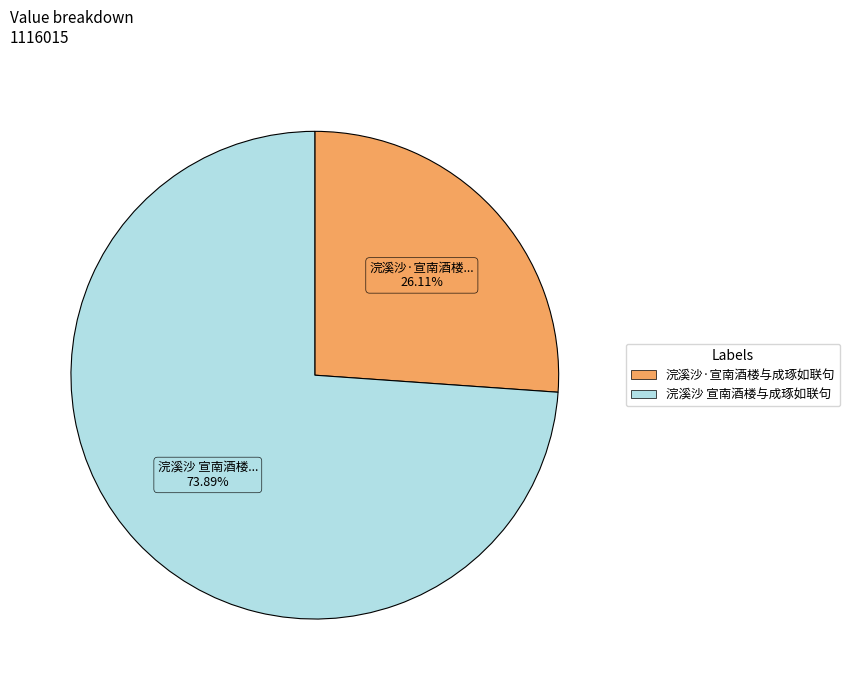

To the nearest percent, what is the average slice percentage?

50%